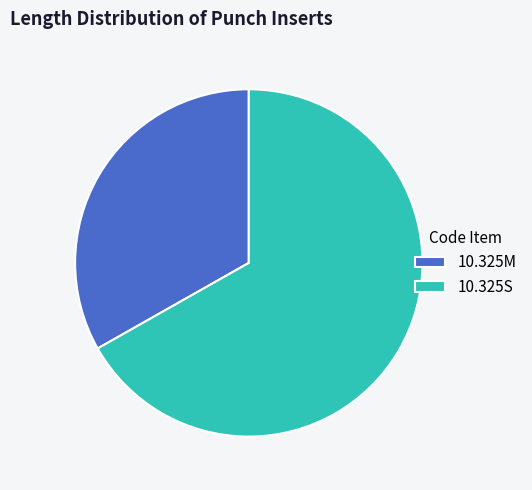

Is it true that 10.325S is 67% of the pie?

True